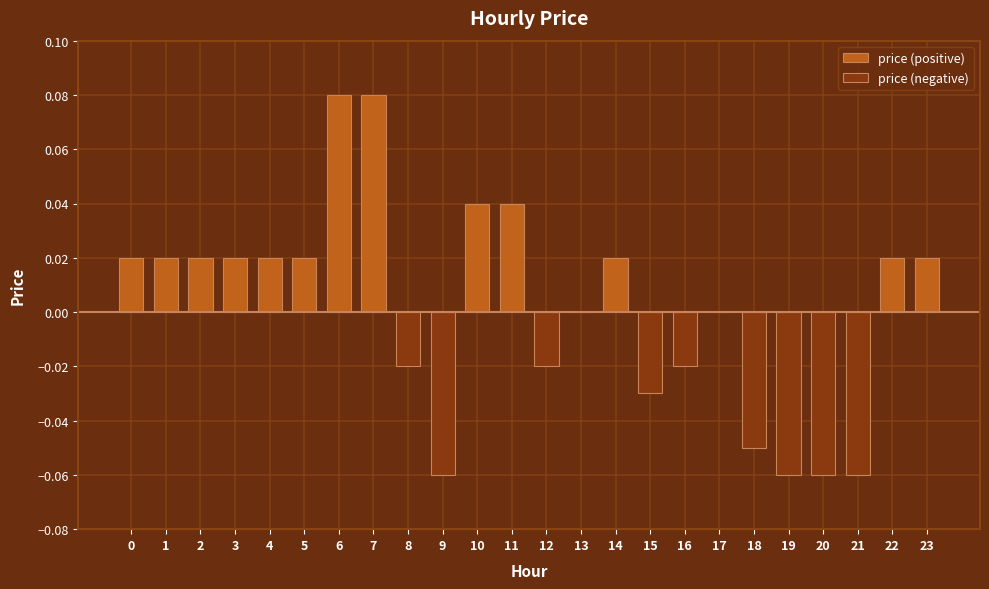

List the labels in order of value, smallest first.

9, 19, 20, 21, 18, 15, 8, 12, 16, 13, 17, 0, 1, 2, 3, 4, 5, 14, 22, 23, 10, 11, 6, 7